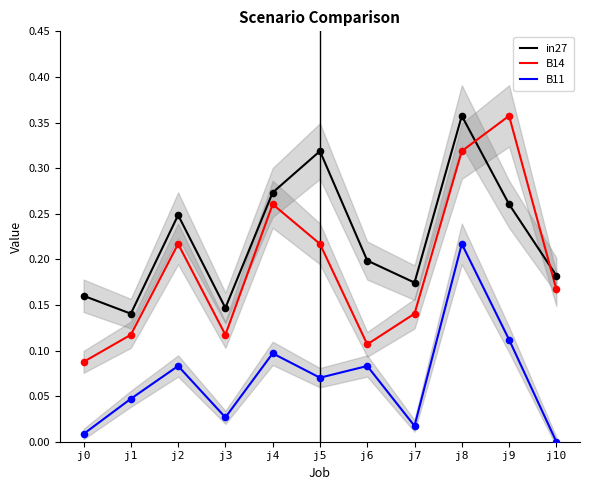

Is the value of B11 at j7 greater than the value of B14 at j9?

No